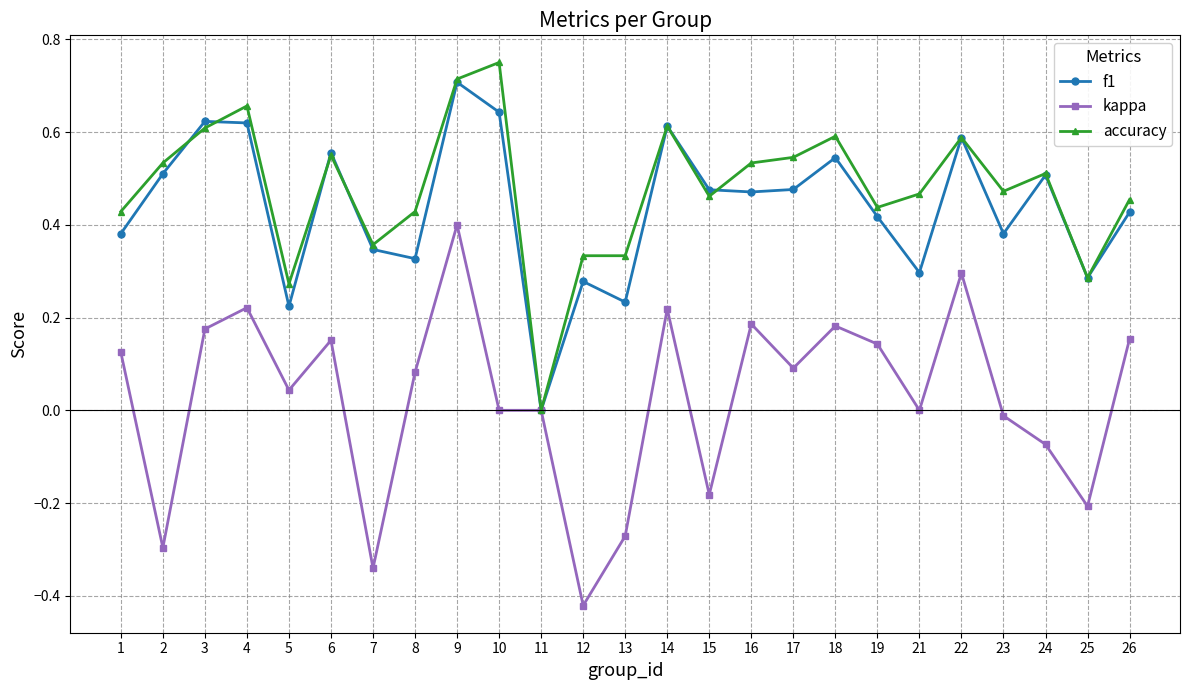

Where is the first local minimum for f1?

5